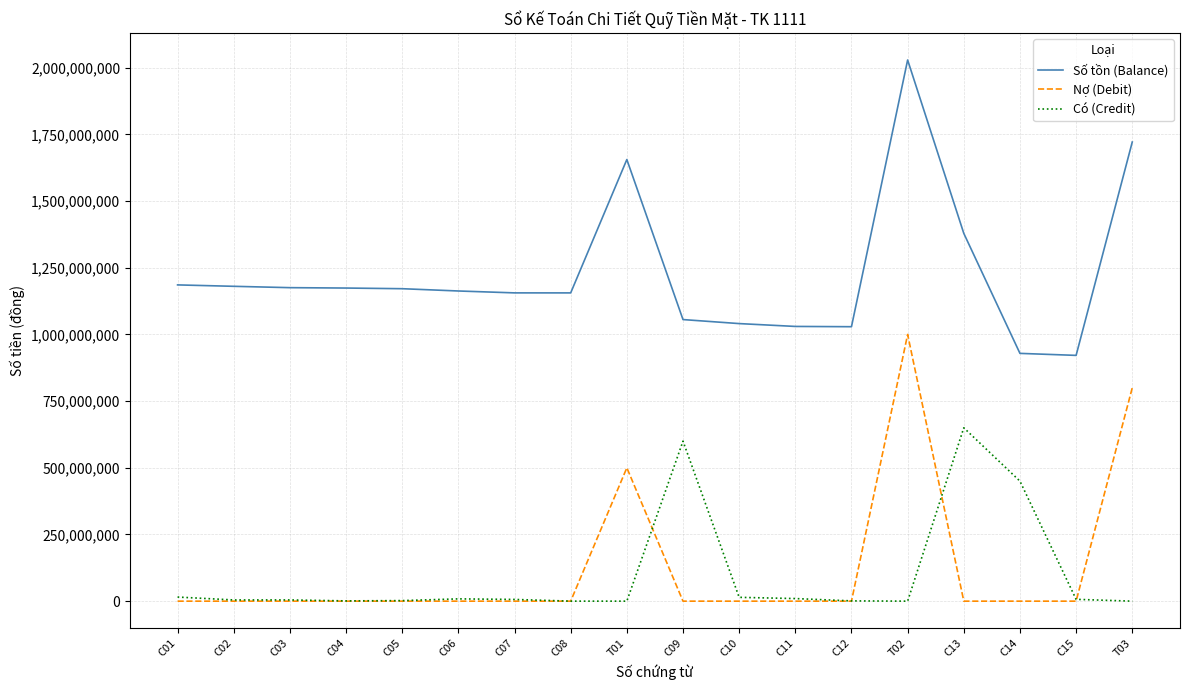

At which label does Số tồn (Balance) first exceed 1171530161?

C01